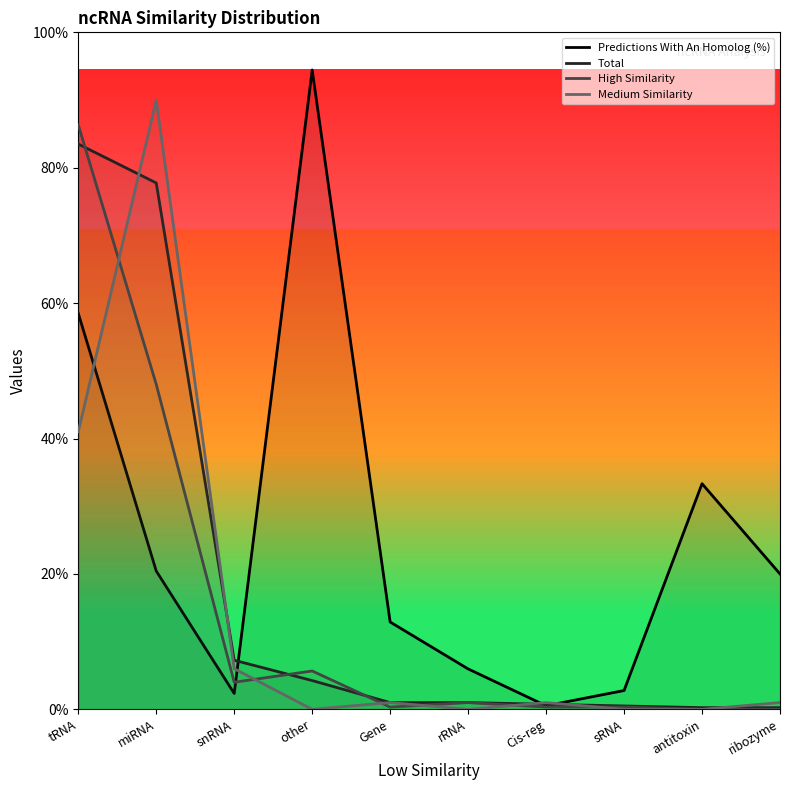

What are all the series names shown in the legend?

Predictions With An Homolog (%), Total, High Similarity, Medium Similarity